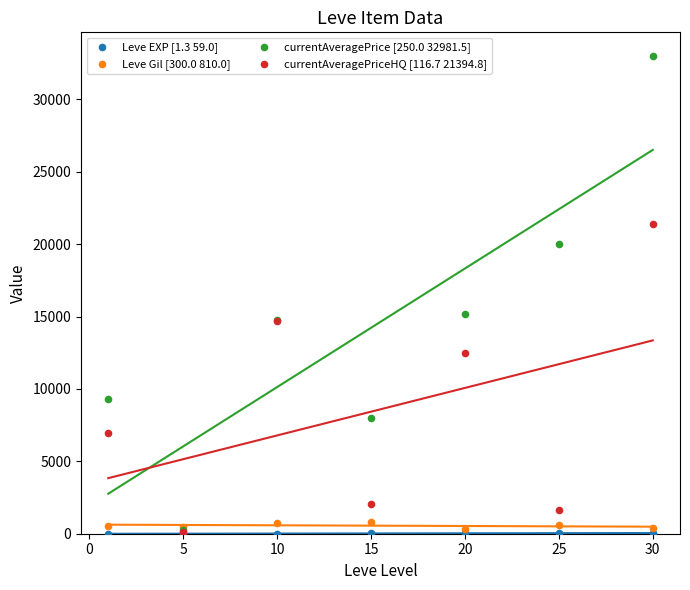

Across all series, what Y value is closest to 16491?

15146.8